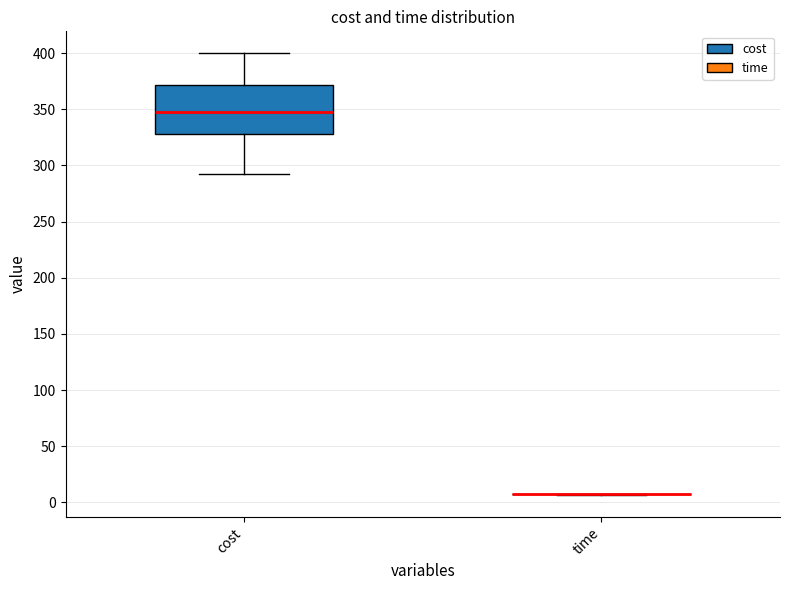

Reading left to right, transcribe this box plot: for each box, give where its median line is, the range the box spans, and where its two whiskers end, as read against the y-axis. The values are not printed on the chart, so give them approximately, as read against the axis.

cost: median 345, box 330 to 370, whiskers 290 to 400
time: box collapsed to a line at 5, whiskers 5 to 10